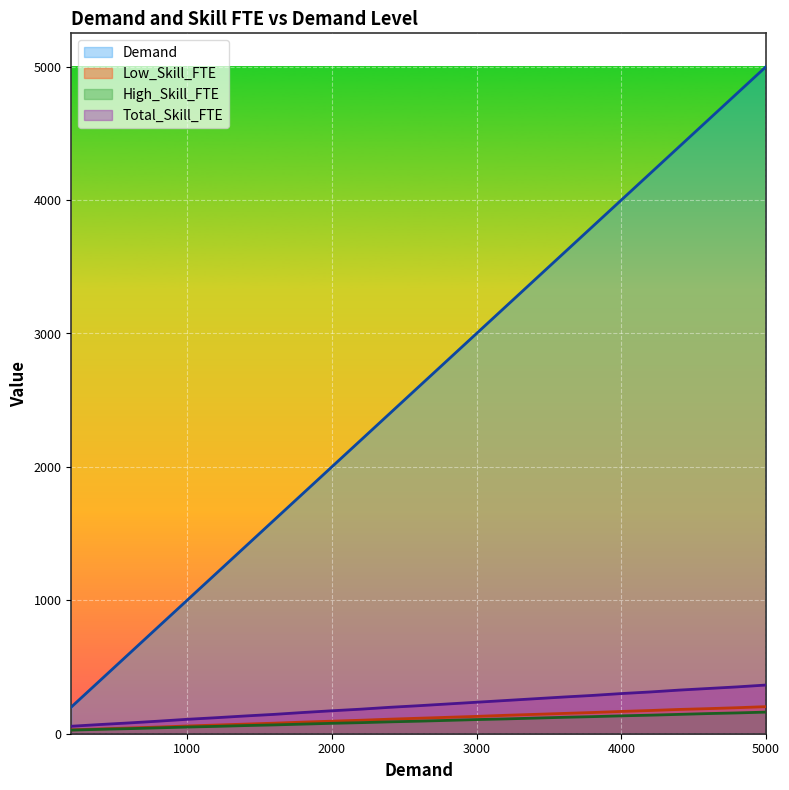

What is the difference between the maximum and minimum values in the Demand series?

4800